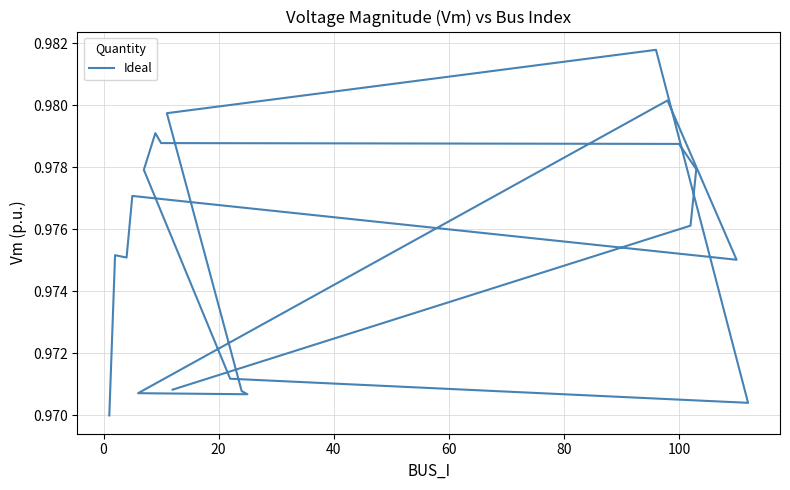

What position from the left is 20?

3